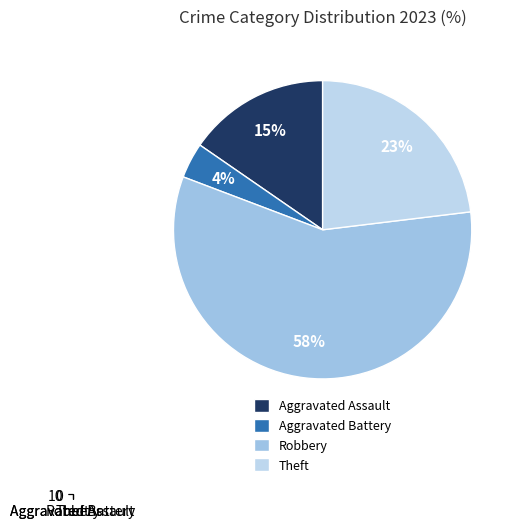

How many segments does this pie chart have?

4